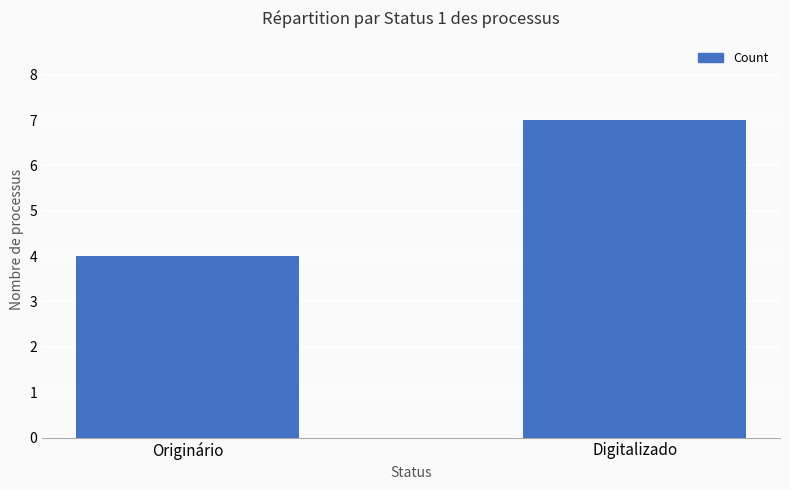

What is the change in value from Originário to Digitalizado?

+3